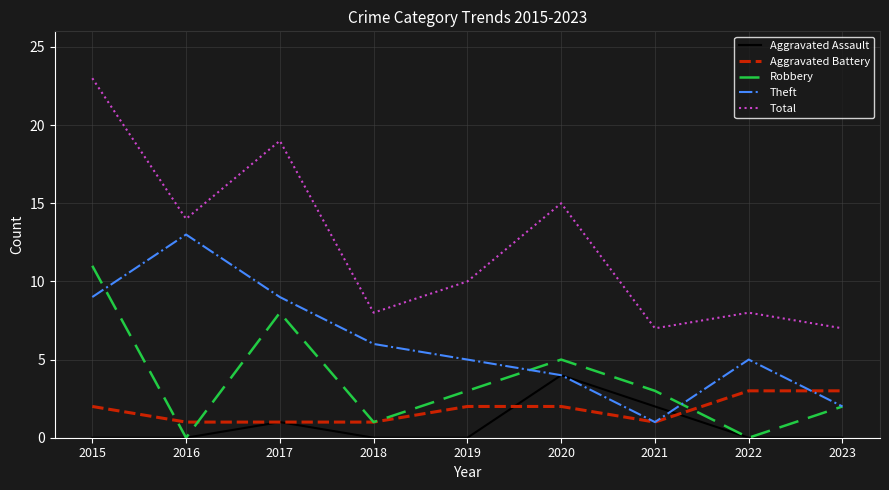

How many interior local valleys does the Robbery series have?

3